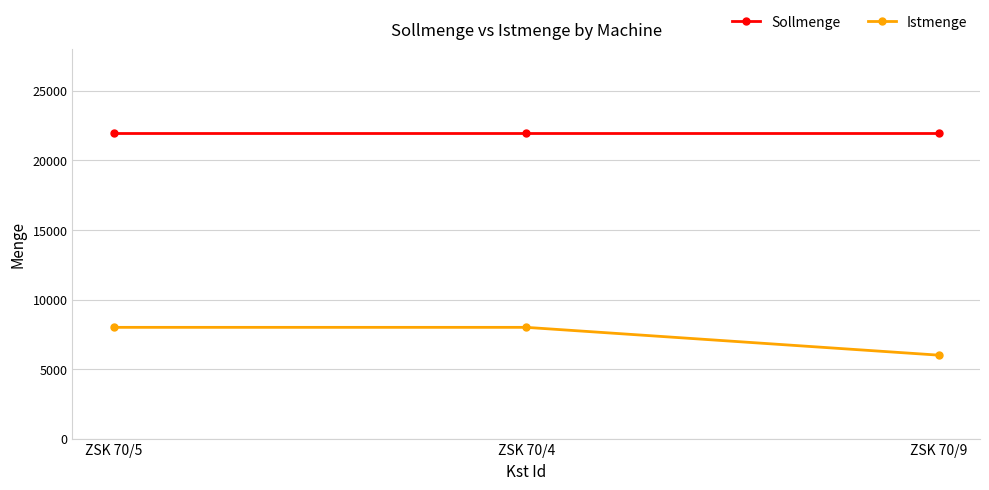

Count the Istmenge values in the range 6000 to 8000.

3